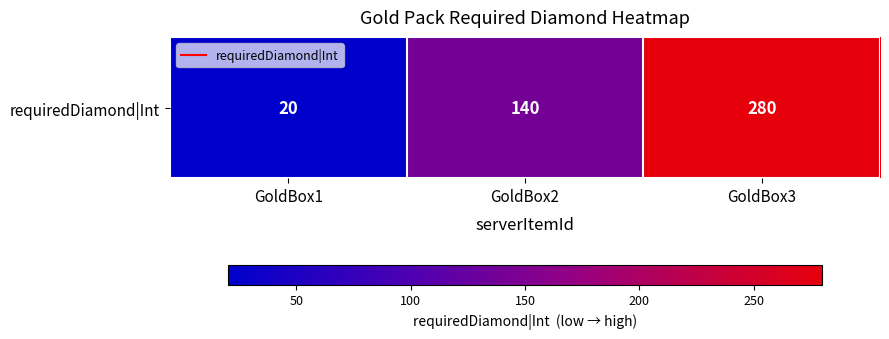

Which has a higher value, GoldBox2 or GoldBox3?

GoldBox3